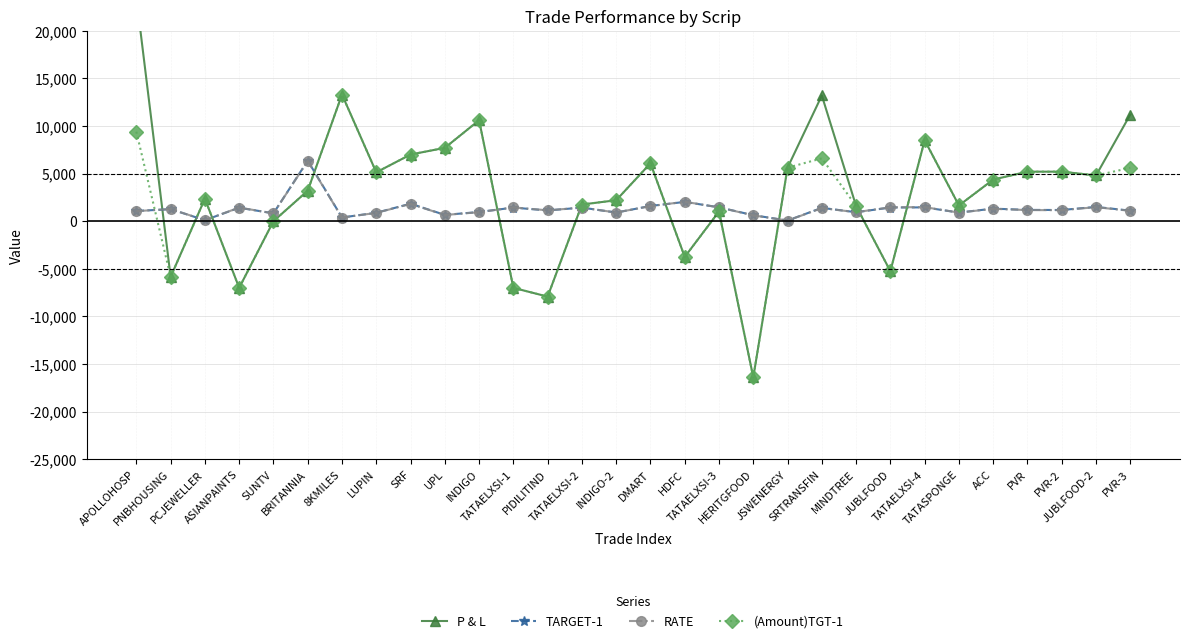

Rank the categories by P & L value from lowest to highest.

HERITGFOOD, PIDILITIND, ASIANPAINTS, TATAELXSI-1, PNBHOUSING, JUBLFOOD, HDFC, SUNTV, TATAELXSI-3, MINDTREE, TATASPONGE, TATAELXSI-2, INDIGO-2, PCJEWELLER, BRITANNIA, ACC, JUBLFOOD-2, LUPIN, PVR, PVR-2, JSWENERGY, DMART, SRF, UPL, TATAELXSI-4, INDIGO, PVR-3, SRTRANSFIN, 8KMILES, APOLLOHOSP